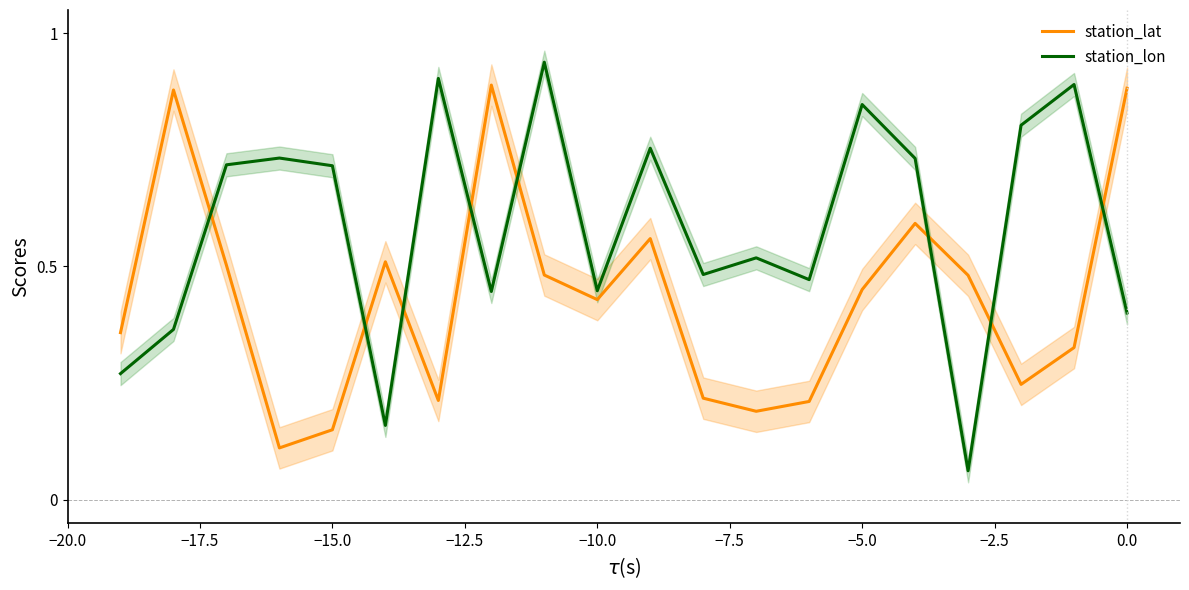

Which series ends up on top after the final intersection of station_lon and station_lat?

station_lat